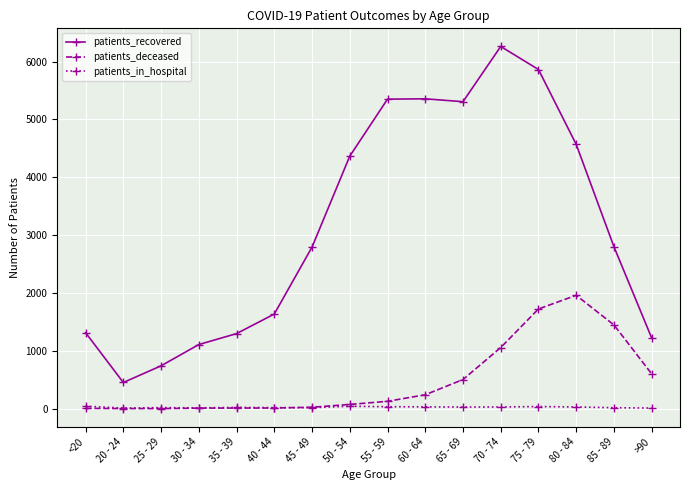

Which series has the largest range (max minus min)?

patients_recovered